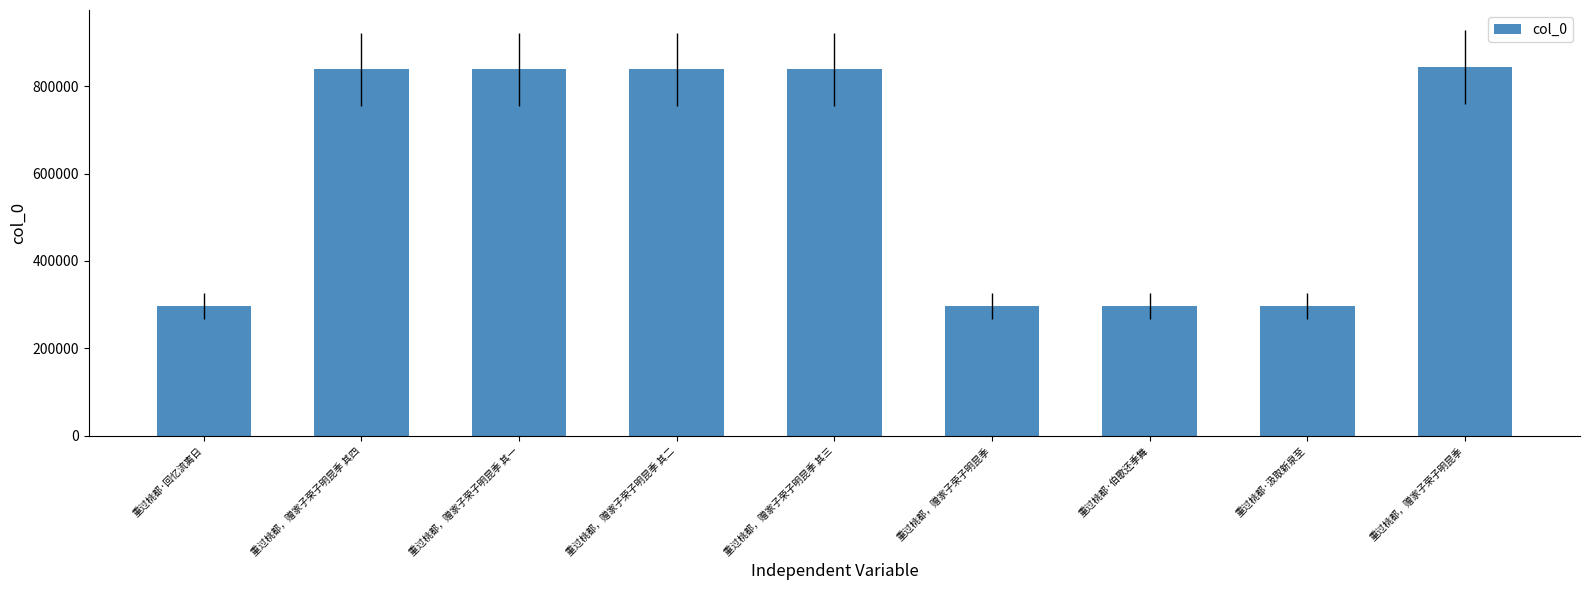

At which category does the chart reach its peak across all series?

重过桃都，赠家子荣子明昆季